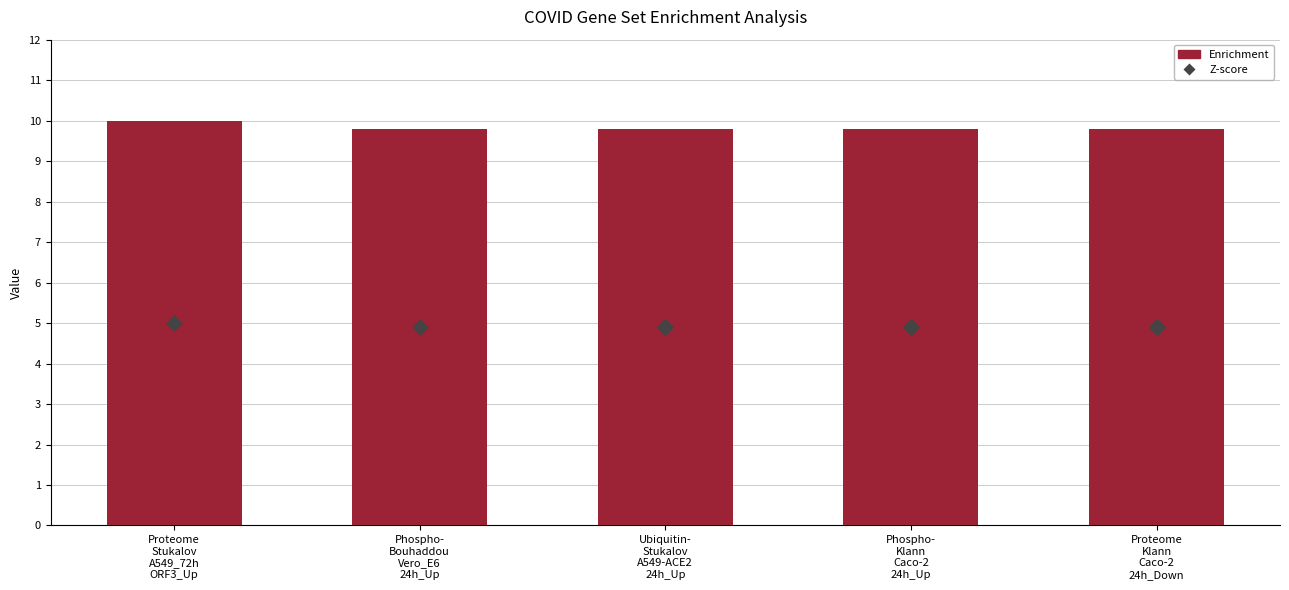

Which series contains the highest Y value?

Enrichment